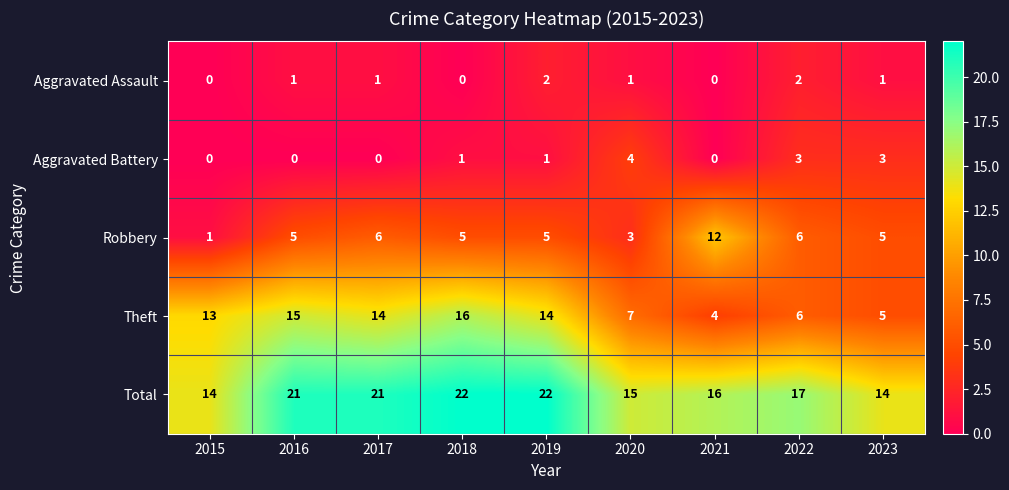

True or false: Aggravated Assault has a value of 1 at 2021.

False